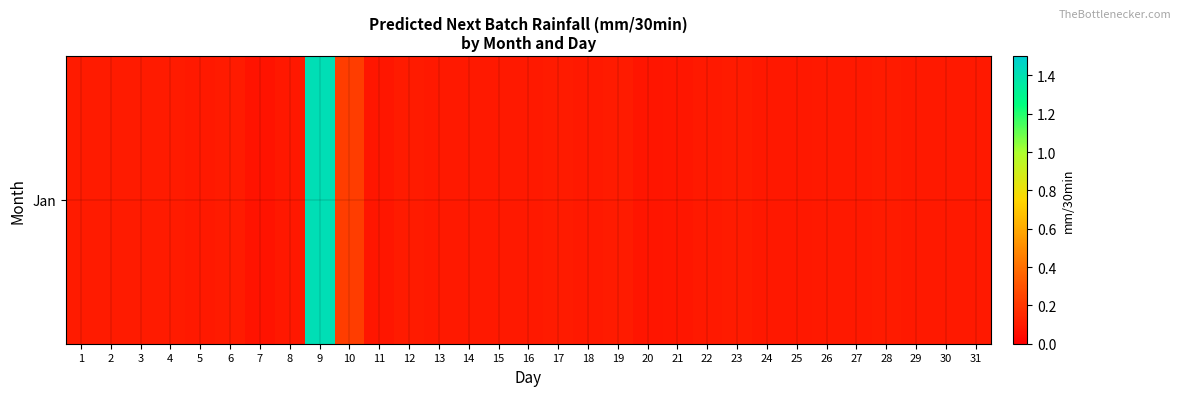

What value does the data have at 9?

1.4